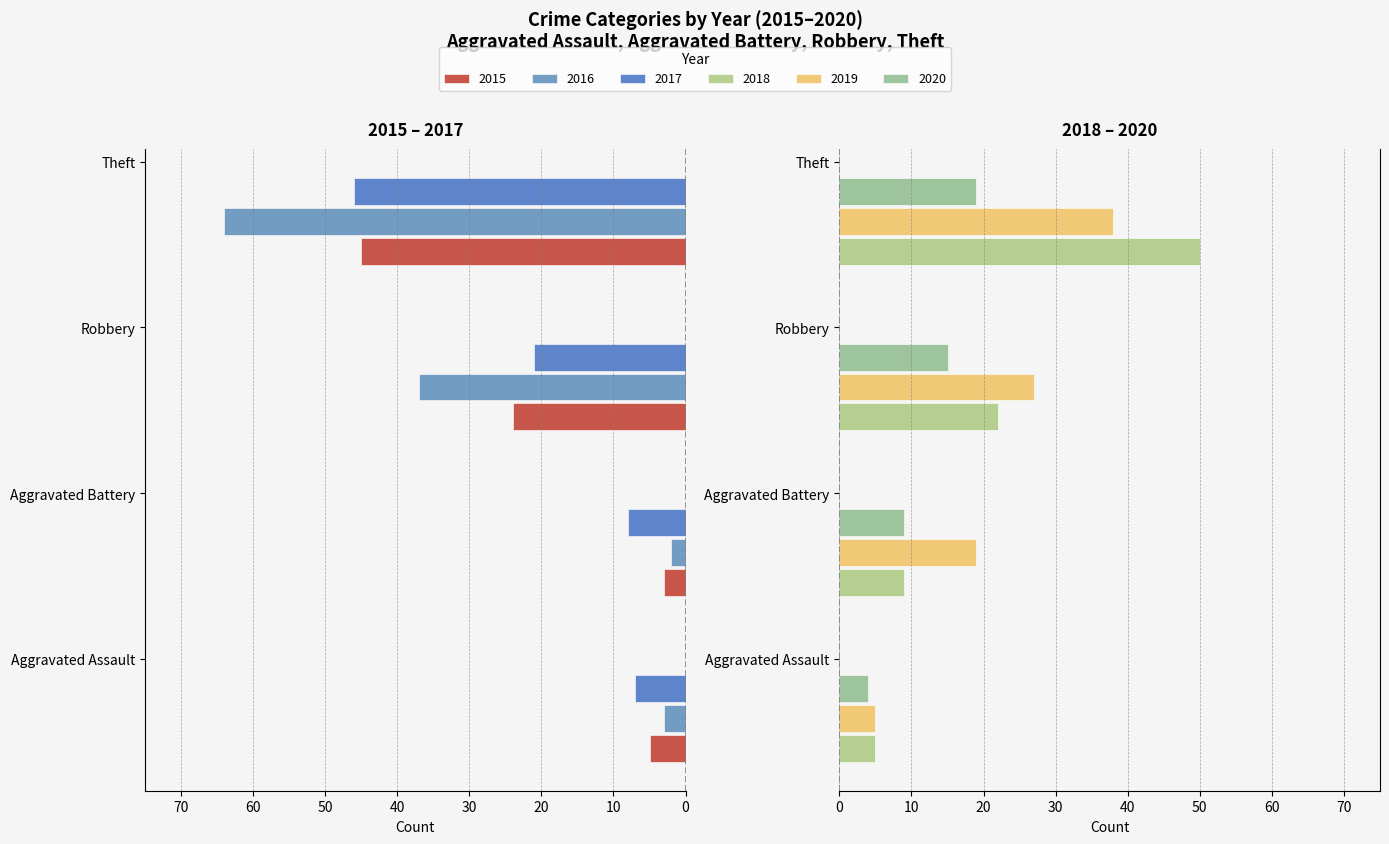

At which label is 2016 closest to -33?

Robbery